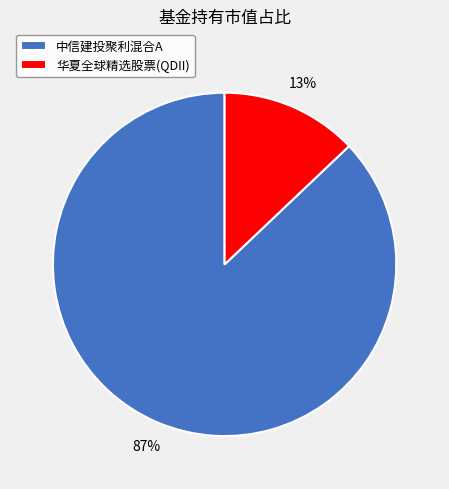

Is it true that 中信建投聚利混合A is 87% of the pie?

True